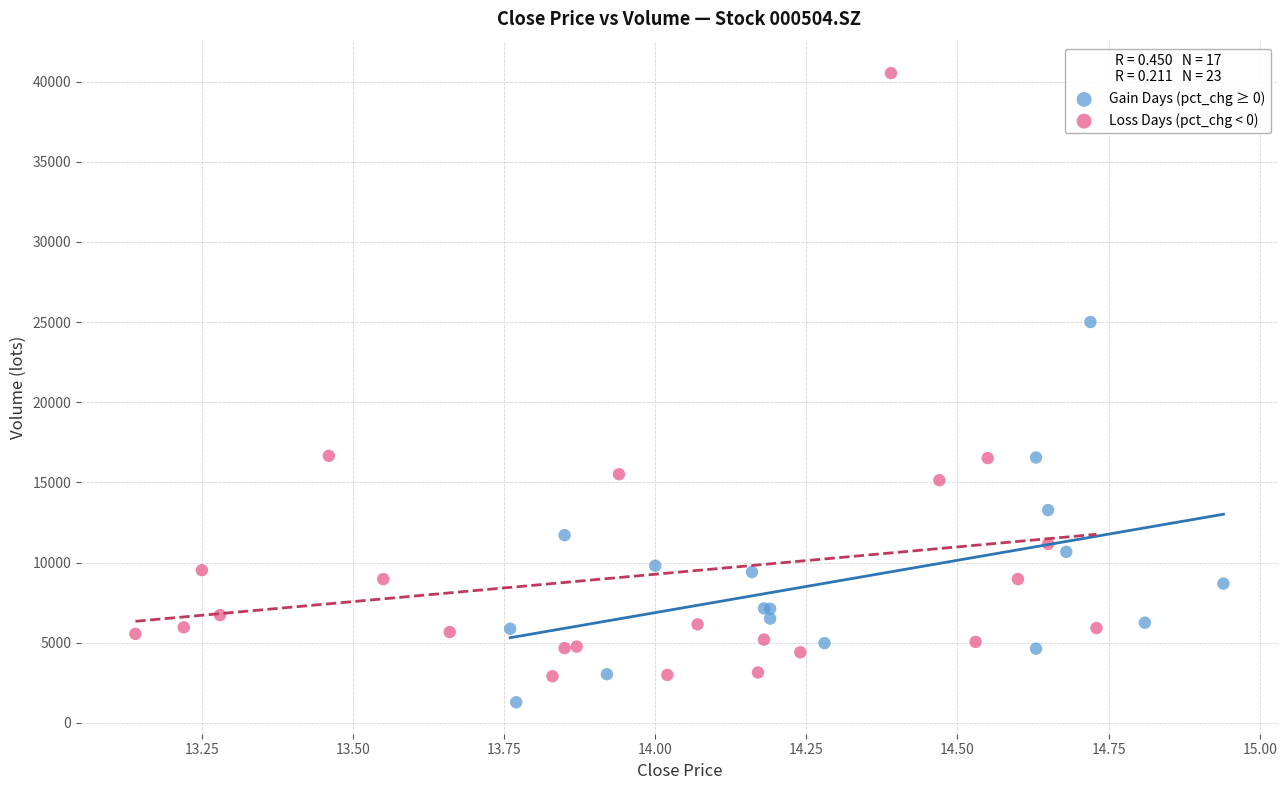

Which series reaches the maximum Y coordinate?

Loss Days (pct_chg < 0)